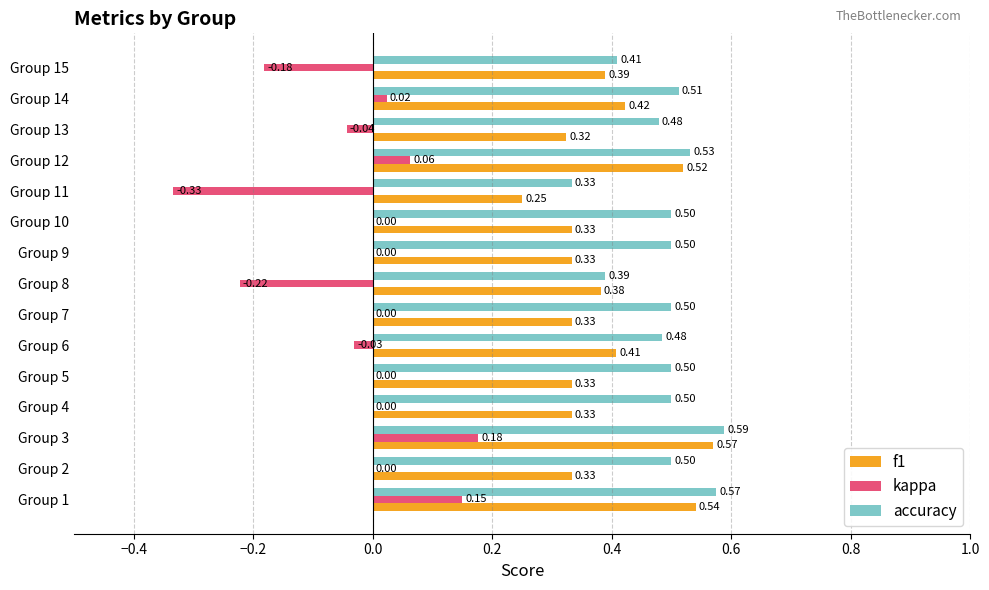

What is the sum of all f1 values?

5.8